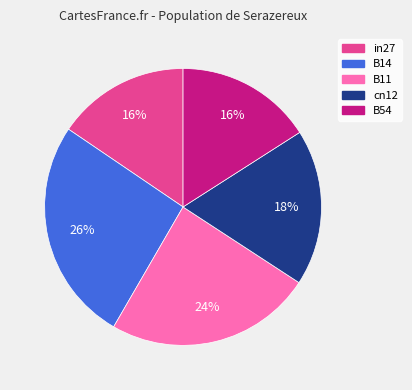

How many slices are in this pie chart?

5